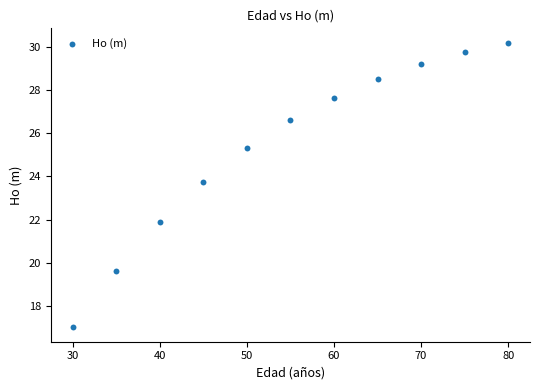

What is the average X value?

55.0